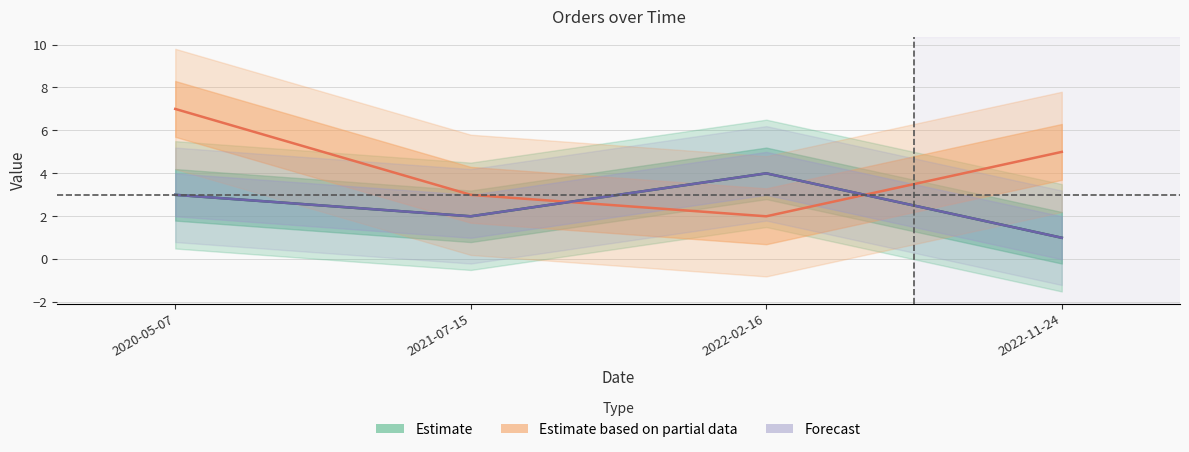

At how many categories does at least one series exceed 1?

4